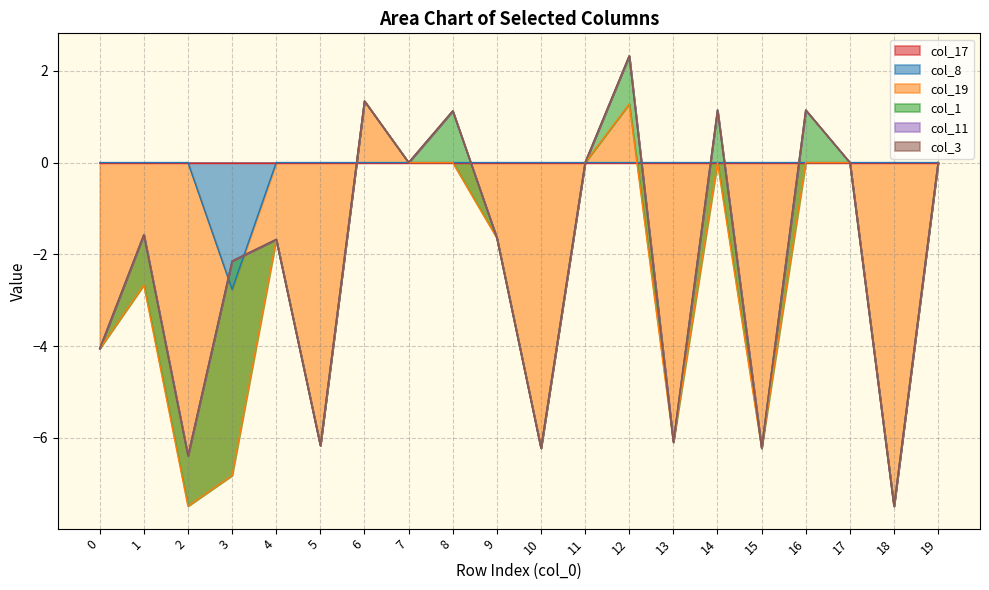

True or false: col_3 and col_1 cross at least once.

False